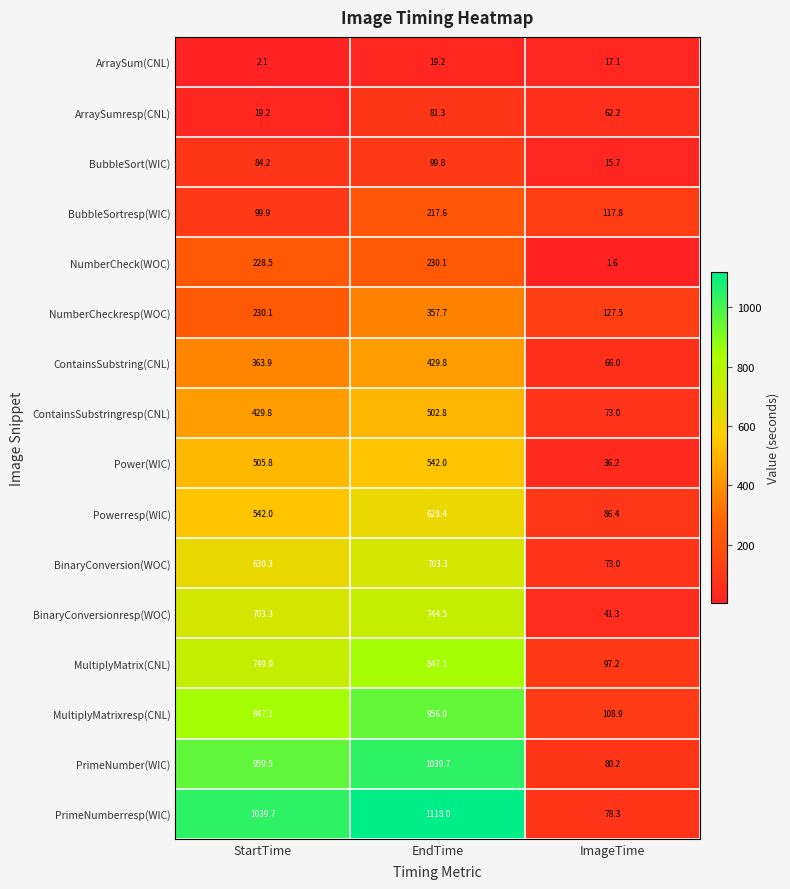

What value does the Powerresp(WIC) series have at EndTime?

628.4